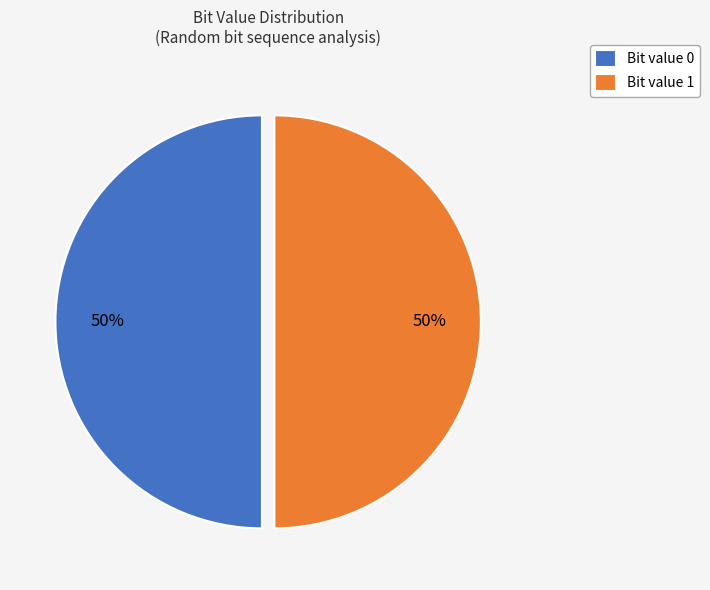

The Bit value 1 slice represents 50% of the pie. True or false?

True